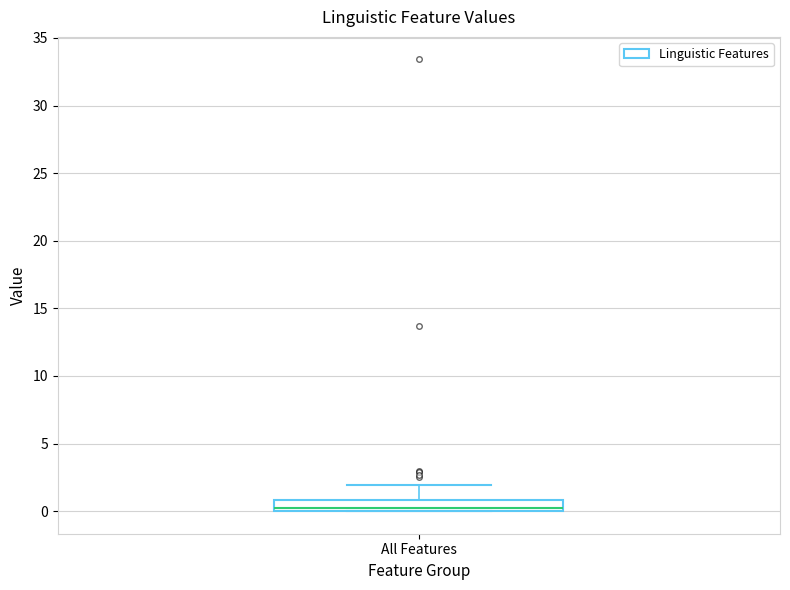

Read this box plot against the y-axis: the position of the median line, the range covered by the box, and the ends of both whiskers. The values are not printed on the chart, so give them approximately, as read against the axis.

median 0 (just above the box's lower edge), box 0 to 1, whiskers 0 to 2